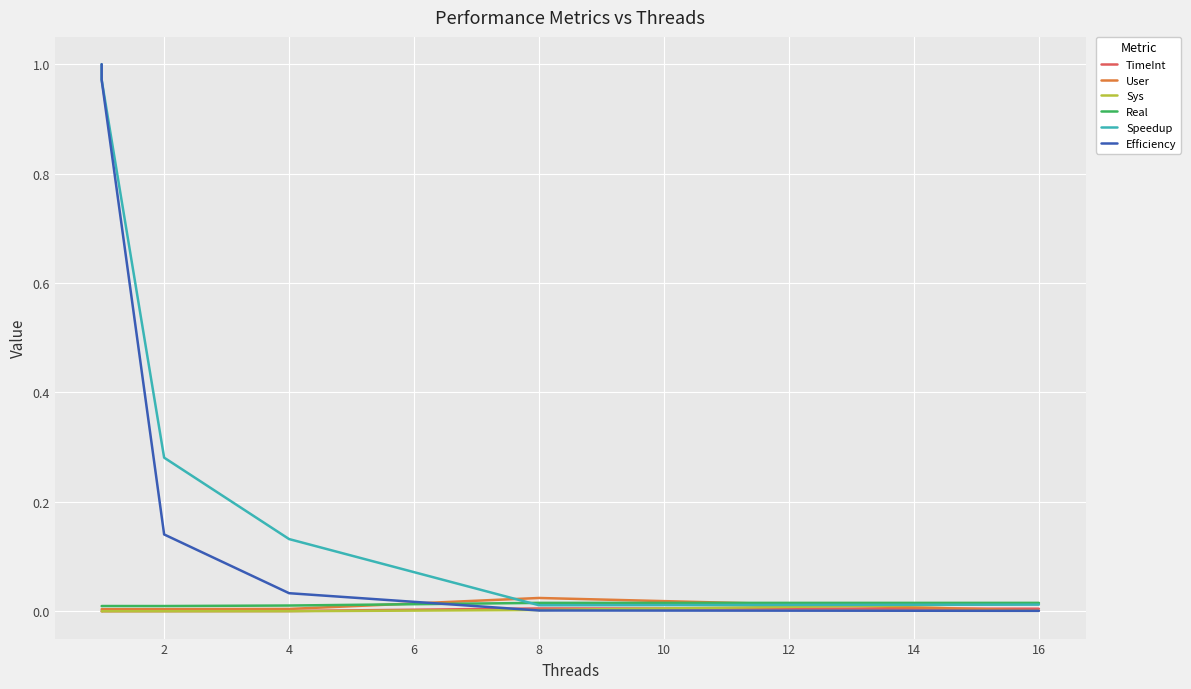

How many times do Real and Speedup cross each other?

1